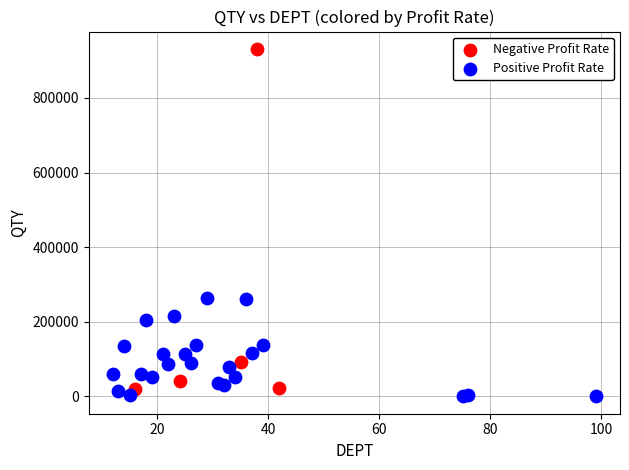

Which series contains the highest Y value?

Negative Profit Rate